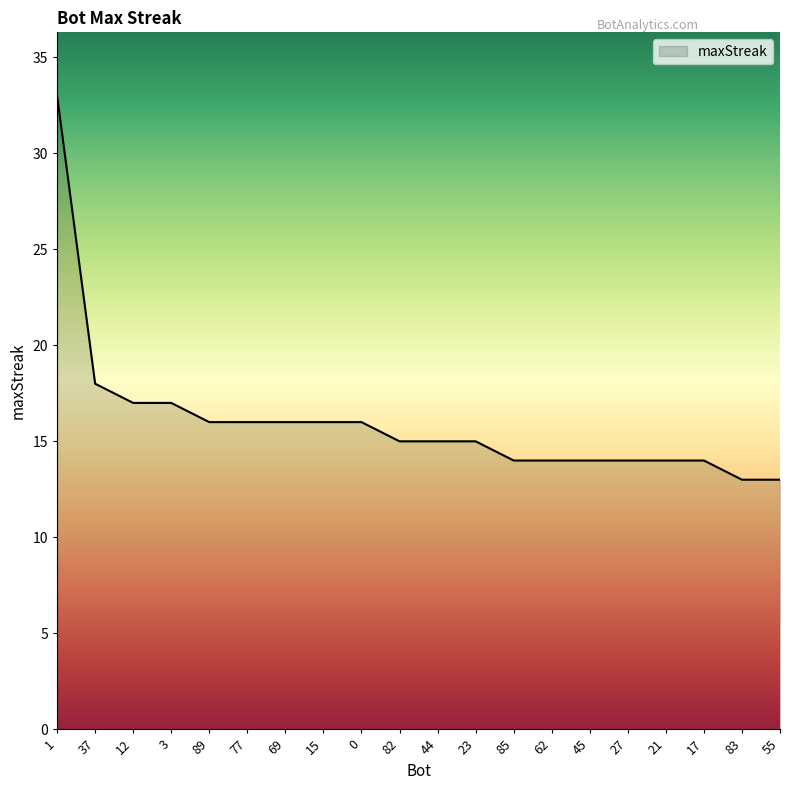

Read the value at 12, to the nearest 5.

15